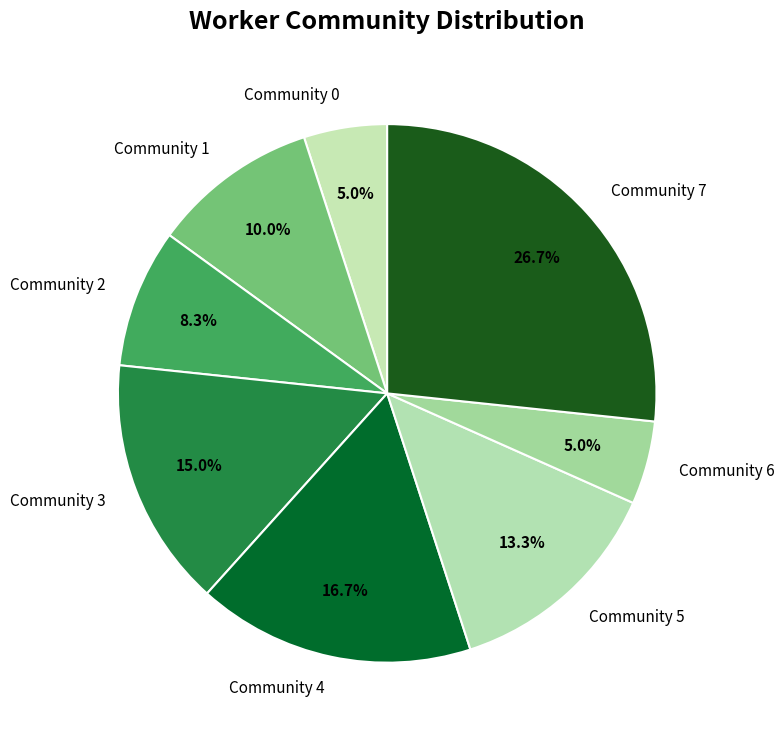

Which slice is the largest?

Community 7